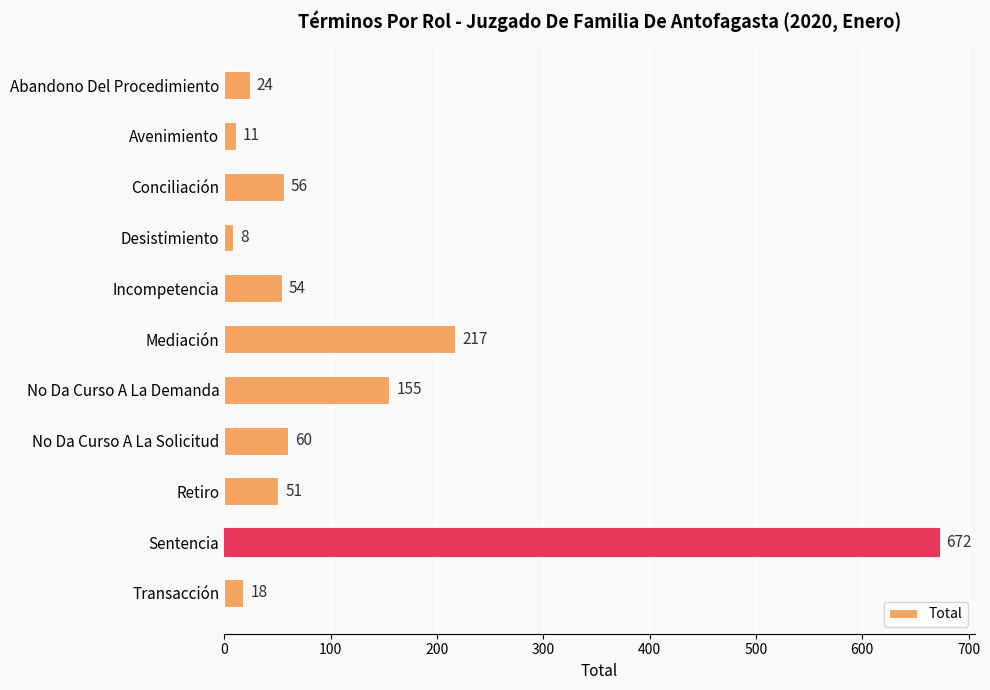

What is the label of the 8th bar from the bottom?

Desistimiento